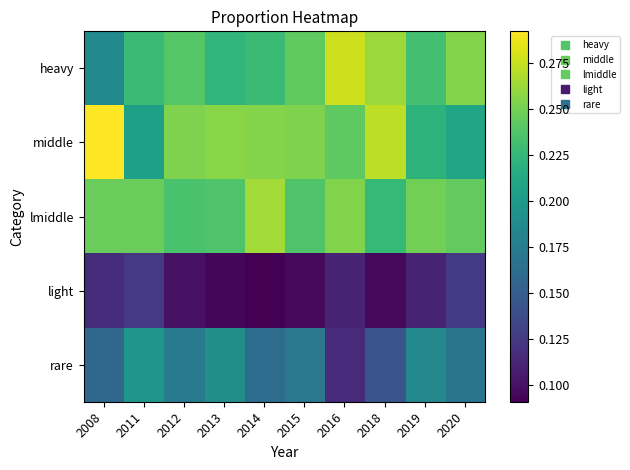

List the series in order of their peak value, lowest first.

light, rare, lmiddle, heavy, middle